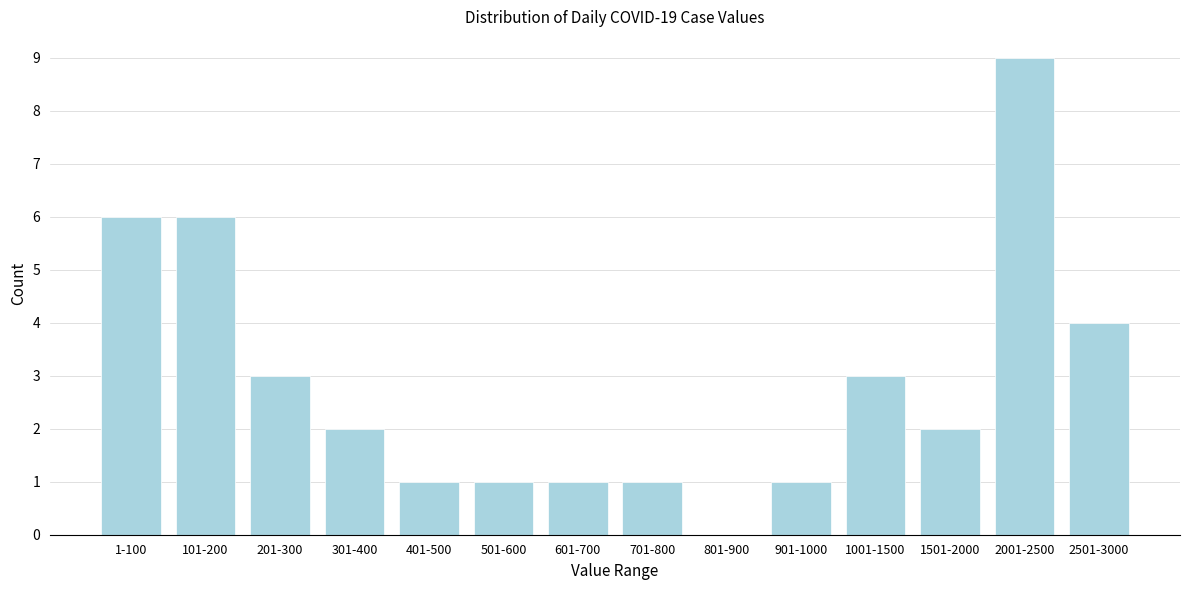

Reading left to right, list all the values displayed in this chart.

1-100=6	101-200=6	201-300=3	301-400=2	401-500=1	501-600=1	601-700=1	701-800=1	801-900=0	901-1000=1	1001-1500=3	1501-2000=2	2001-2500=9	2501-3000=4